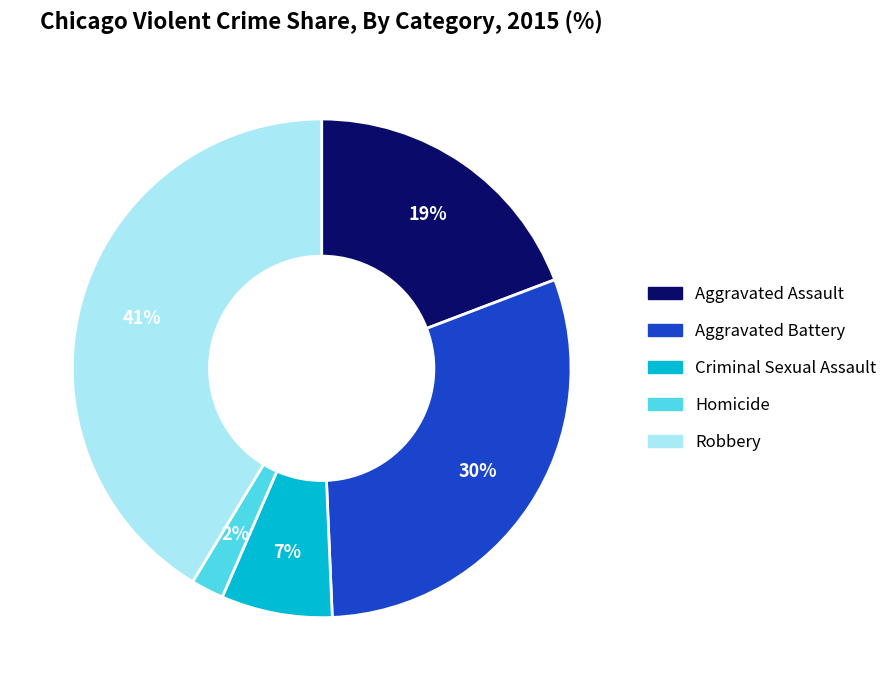

To the nearest percent, what portion does Aggravated Assault represent?

19%